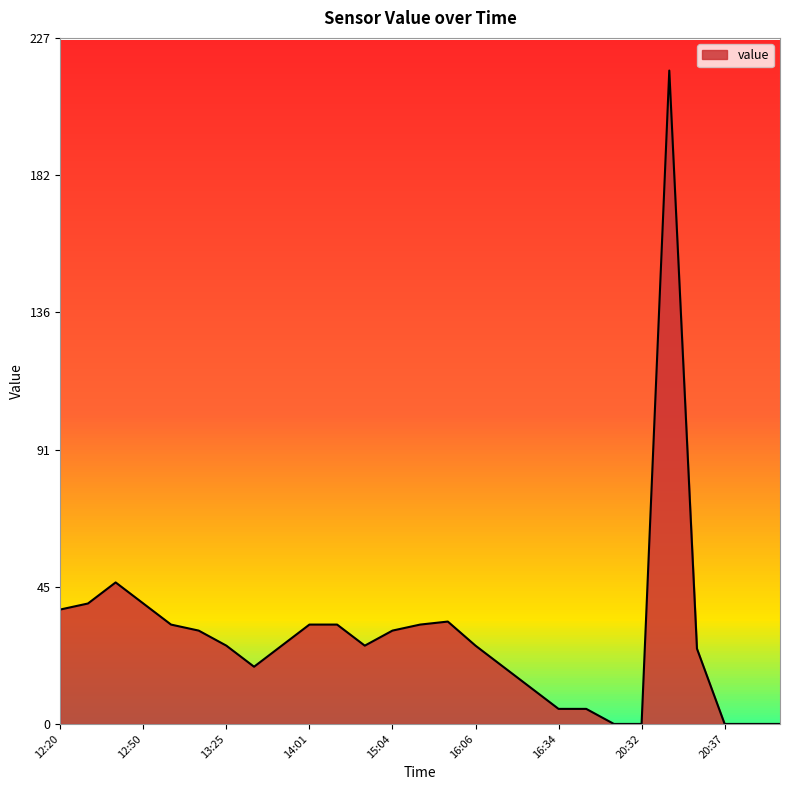

Count the number of categories in the chart.

27